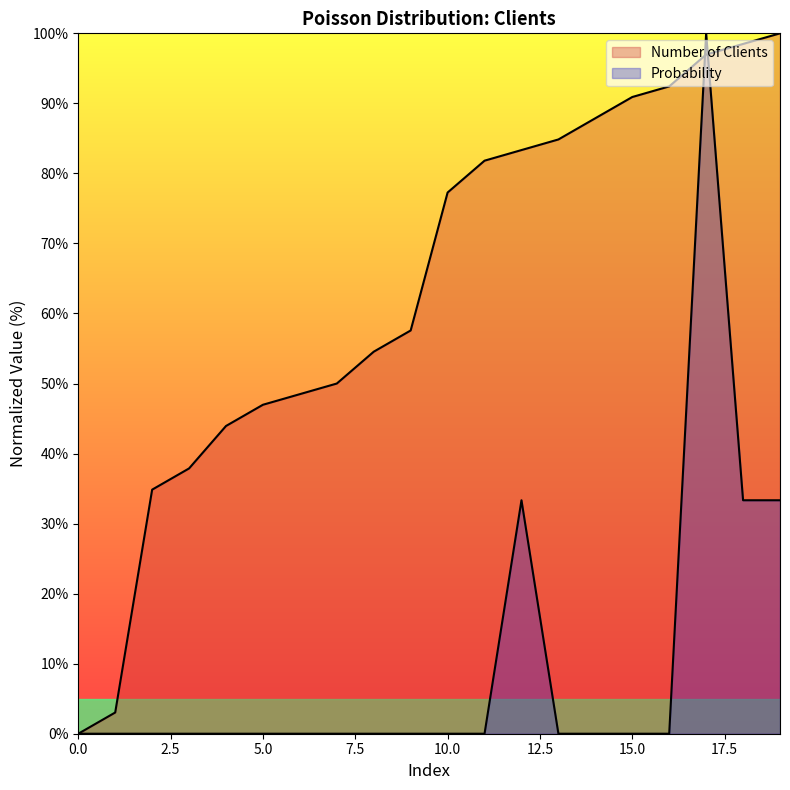

What is the difference between the second highest and minimum values in the Probability series?

33.3